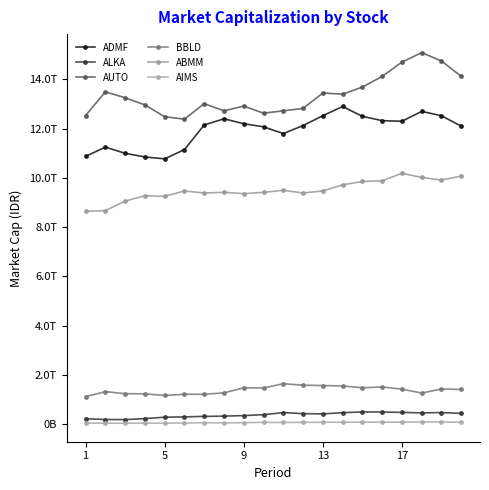

Is this an area chart (filled region under the line)?

No